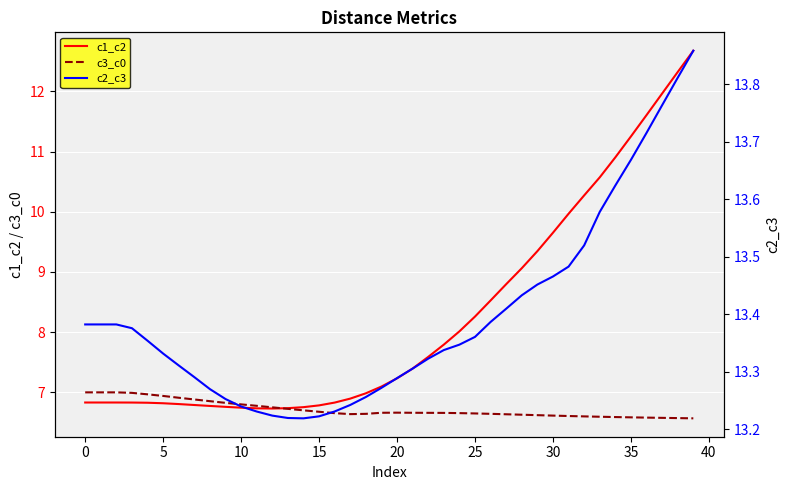

Between 15 and 29, which series saw the biggest shift?

c1_c2